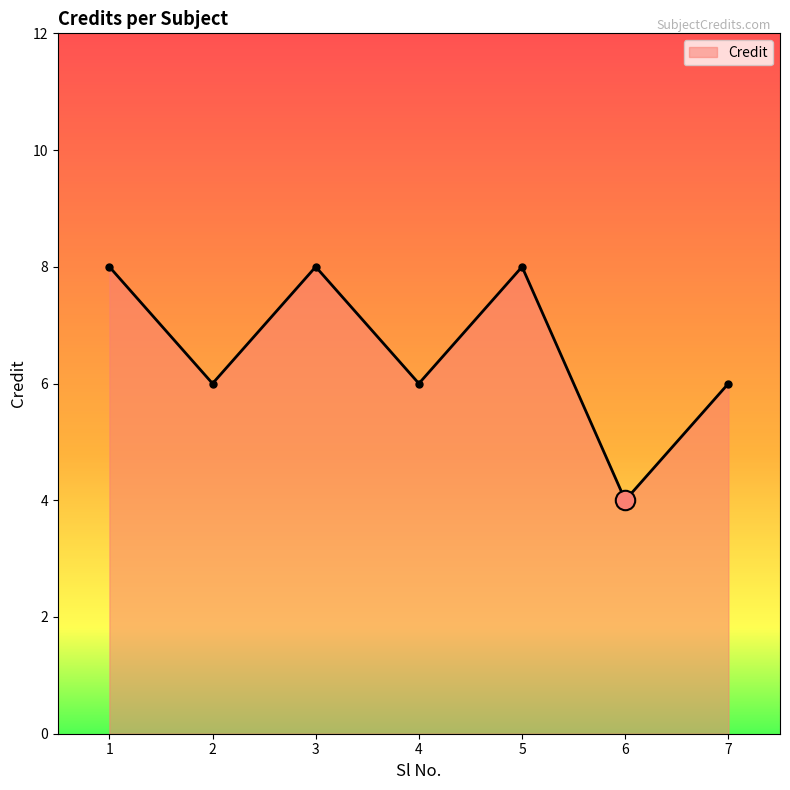

What is the sum of all values?

46